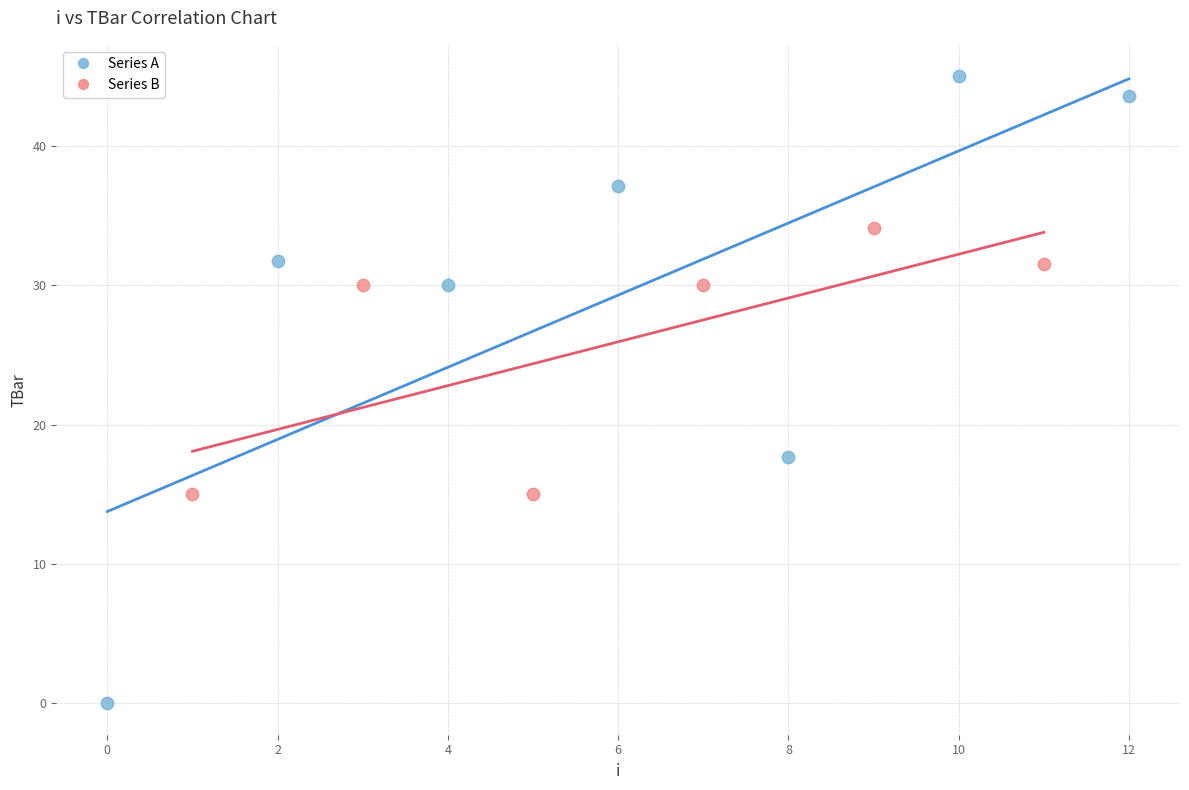

Which series has the largest Y range (max minus min)?

Series A